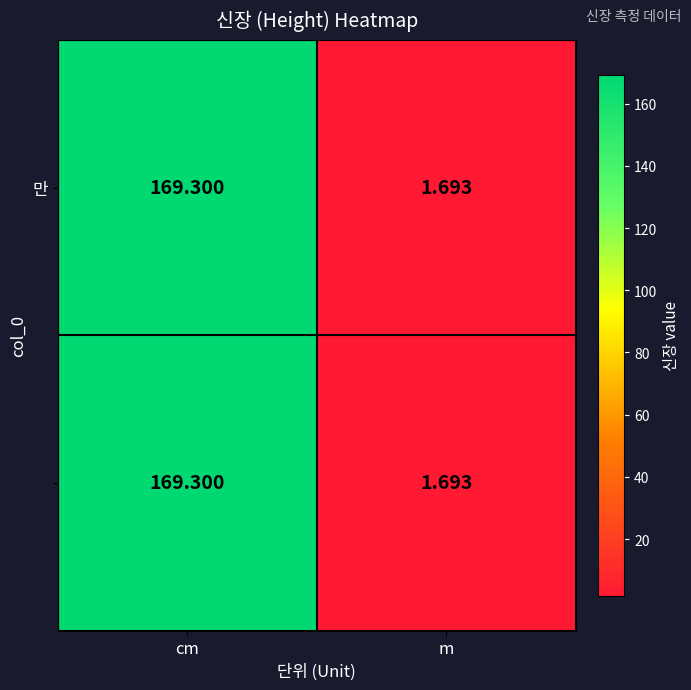

Which category has the highest value across all series?

cm